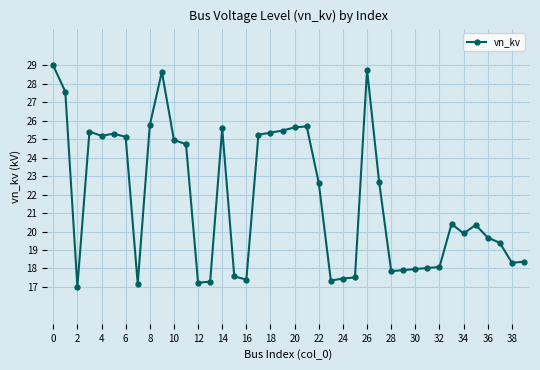

What is the difference between the second highest and second lowest values?

11.6